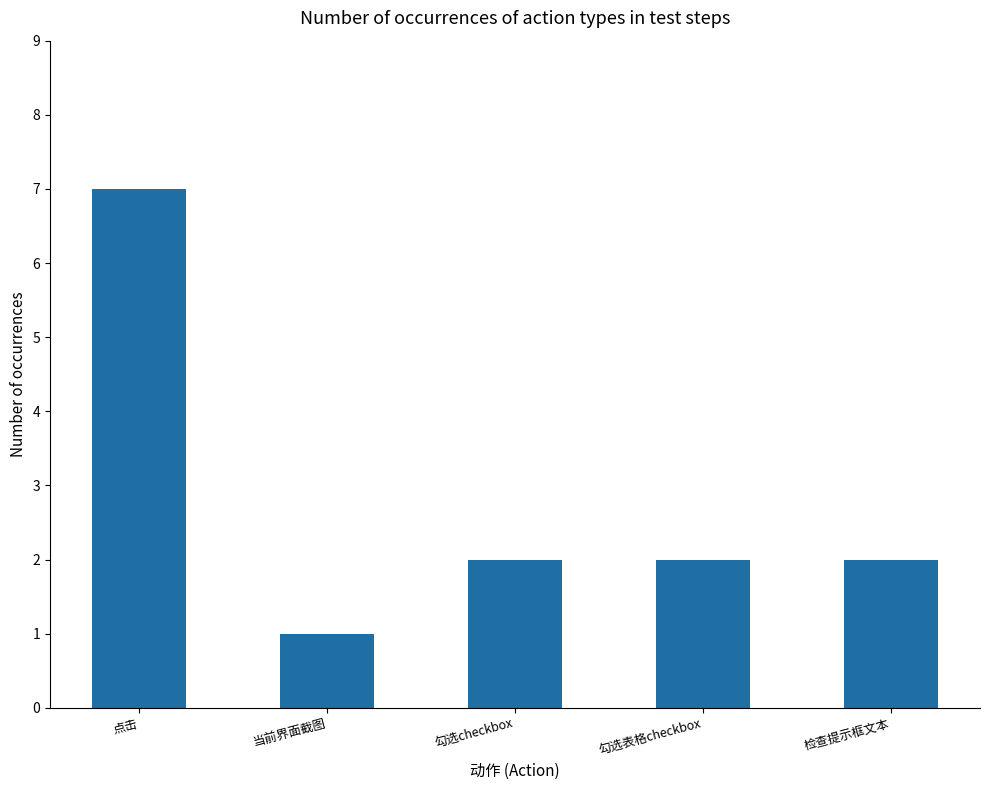

Which has a higher value, 勾选checkbox or 当前界面截图?

勾选checkbox